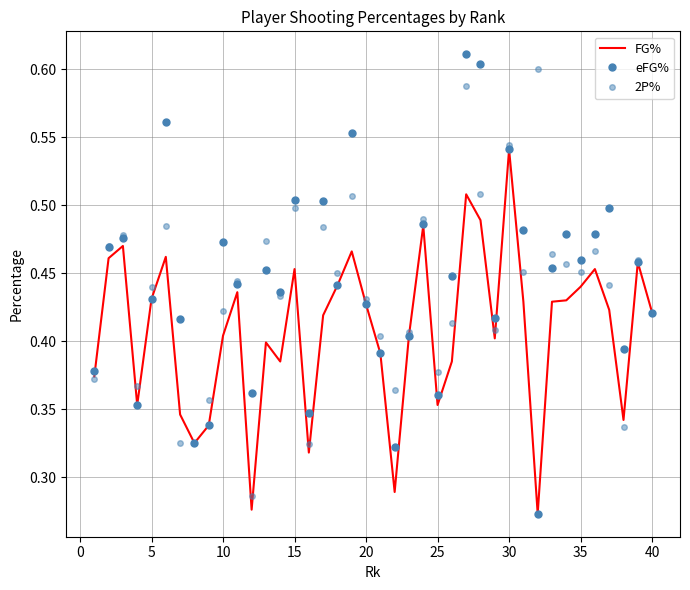

What is the lowest value of the eFG% series?

0.3